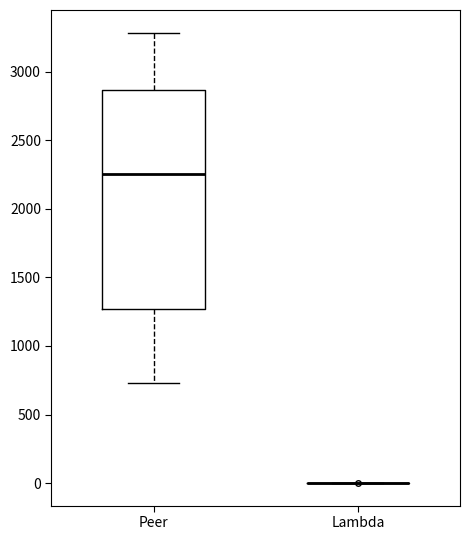

Which box is the tallest, from its lower edge to its upper edge?

Peer